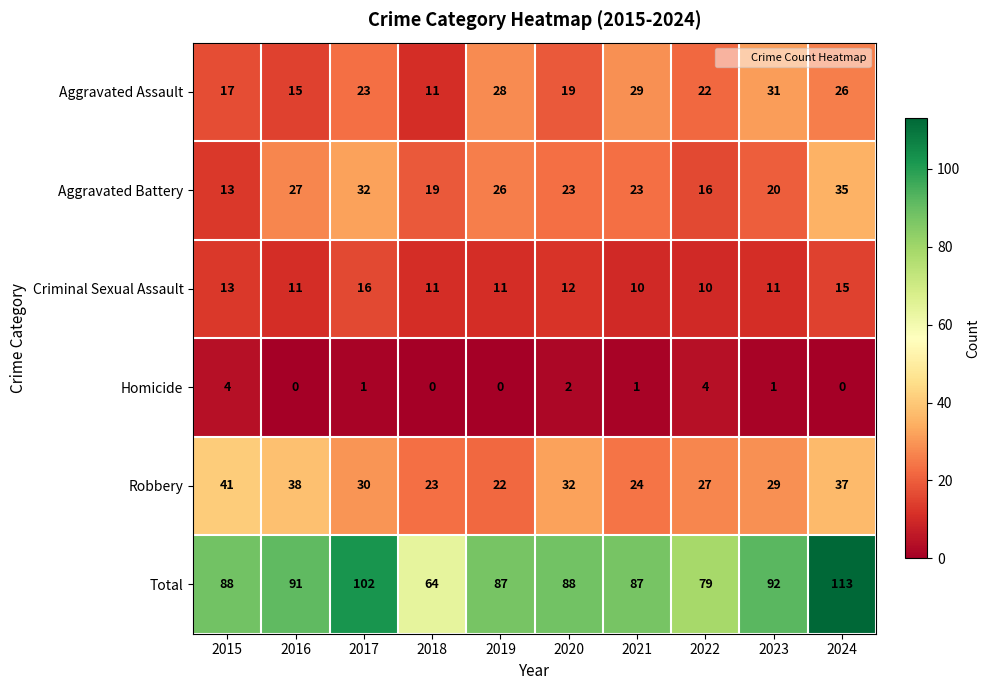

List the series in order of their peak value, highest first.

Total, Robbery, Aggravated Battery, Aggravated Assault, Criminal Sexual Assault, Homicide